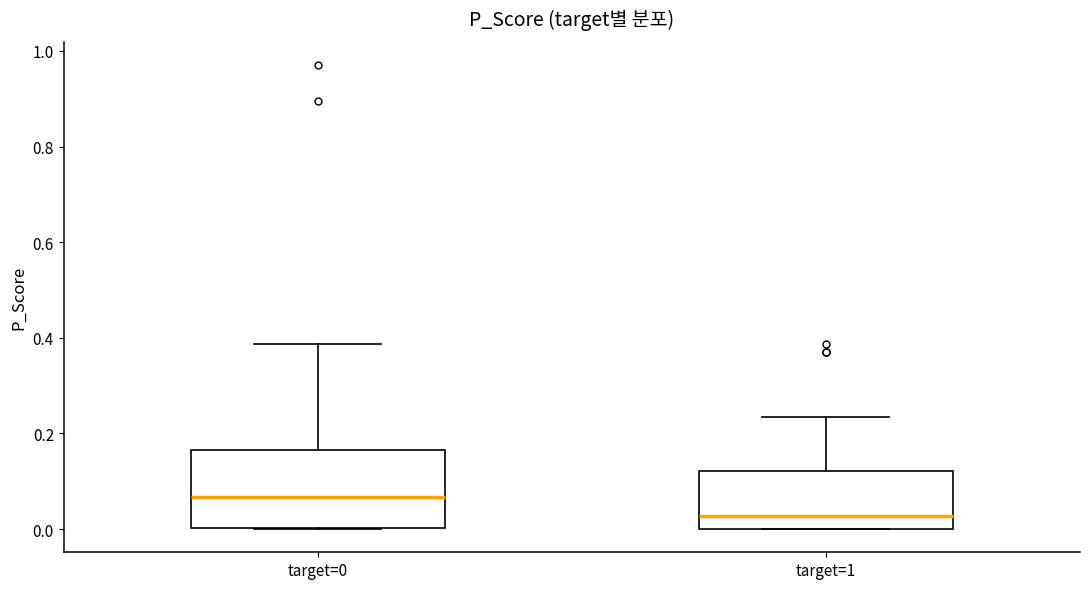

Where is the upper edge of the box for target=0 on the y-axis? The values are not printed on the chart, so give them approximately, as read against the axis.

0.16